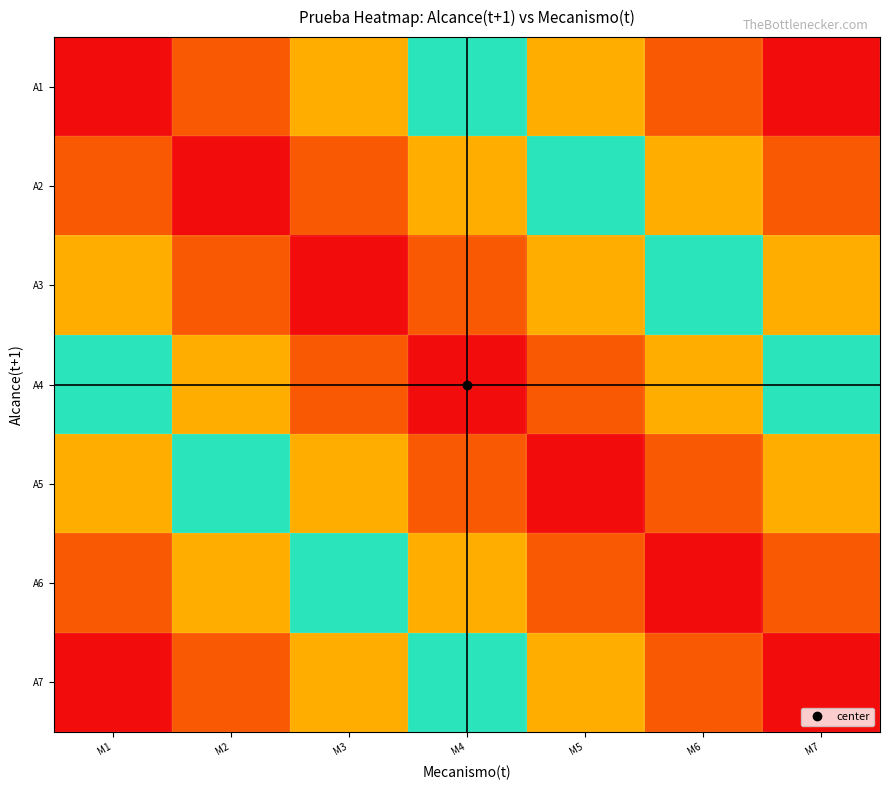

List the series in order of their peak value, highest first.

A1, A7, A2, A6, A3, A5, A4